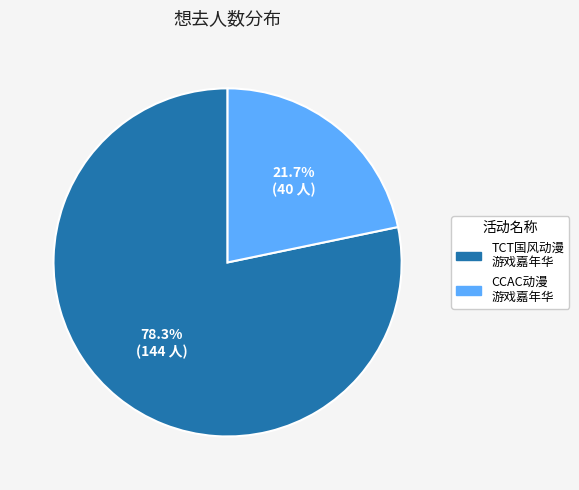

Is TCT国风动漫 游戏嘉年华 the majority of the pie?

Yes